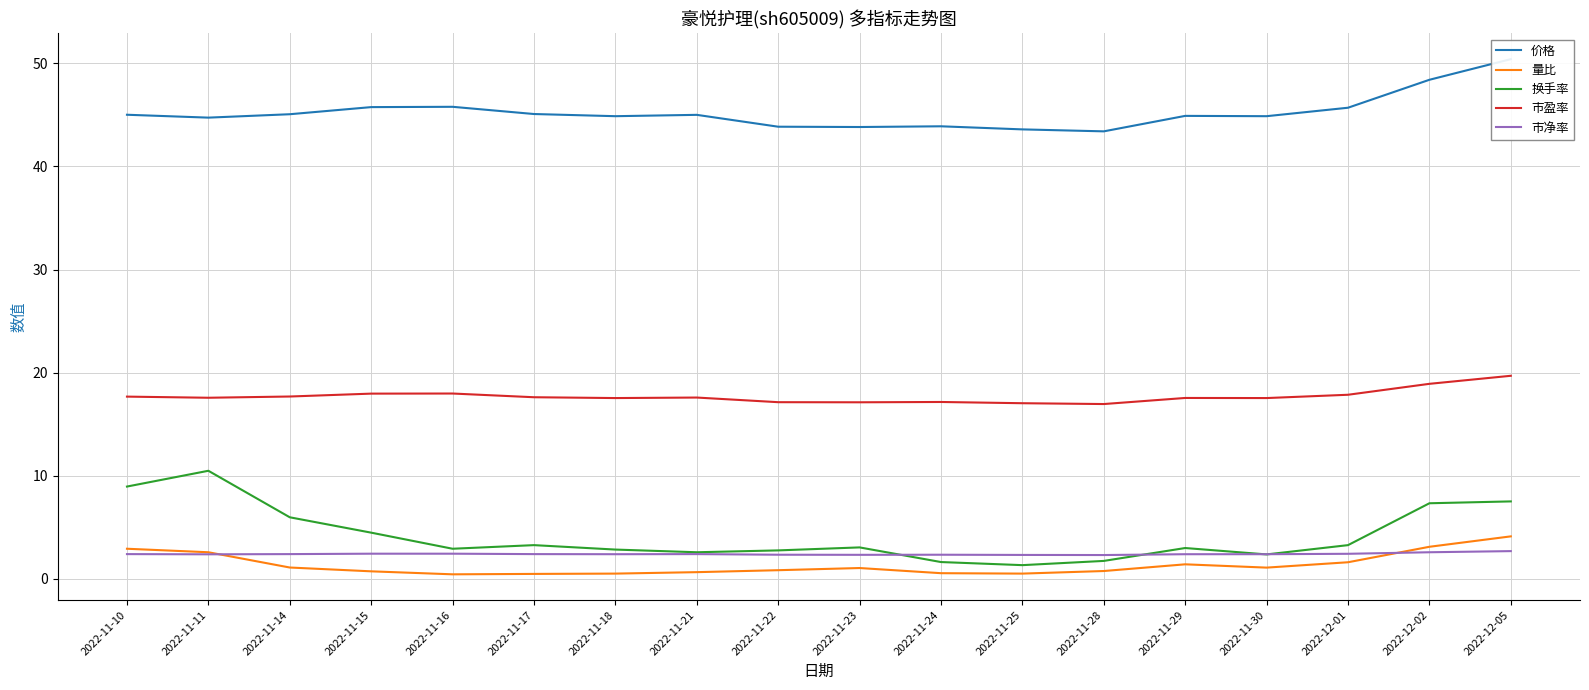

List the labels in order of 市盈率 value, largest first.

2022-12-05, 2022-12-02, 2022-11-16, 2022-11-15, 2022-12-01, 2022-11-14, 2022-11-10, 2022-11-17, 2022-11-21, 2022-11-11, 2022-11-29, 2022-11-18, 2022-11-30, 2022-11-24, 2022-11-22, 2022-11-23, 2022-11-25, 2022-11-28